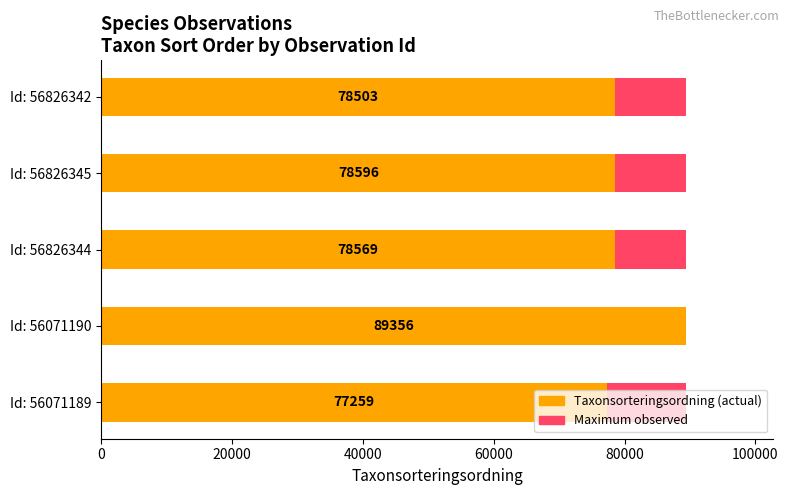

How many series are shown in this chart?

2